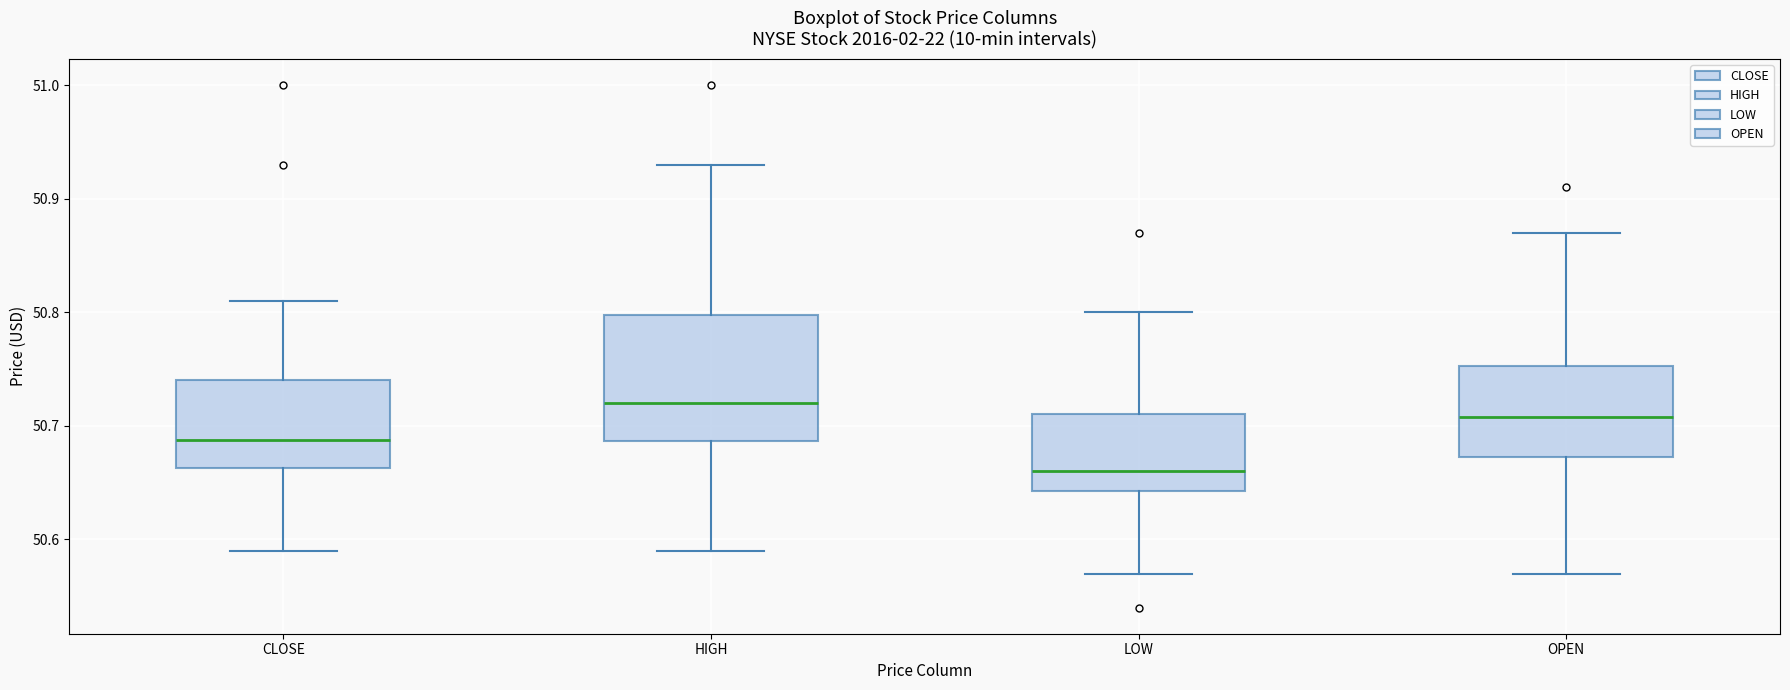

Reading left to right, read every box against the y-axis: the position of its median line, the range the box covers, and the ends of its whiskers. The values are not printed on the chart, so give them approximately, as read against the axis.

CLOSE: median 50.69, box 50.66 to 50.74, whiskers 50.59 to 50.81
HIGH: median 50.72, box 50.69 to 50.80, whiskers 50.59 to 50.93
LOW: median 50.66, box 50.64 to 50.71, whiskers 50.57 to 50.80
OPEN: median 50.71, box 50.67 to 50.75, whiskers 50.57 to 50.87